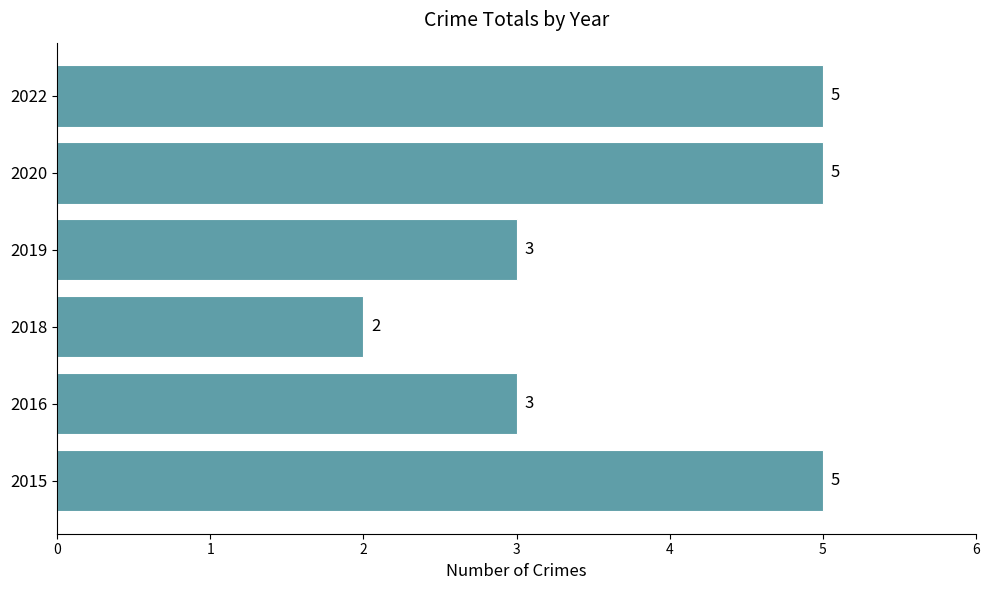

What is the difference between the second highest and minimum values?

3